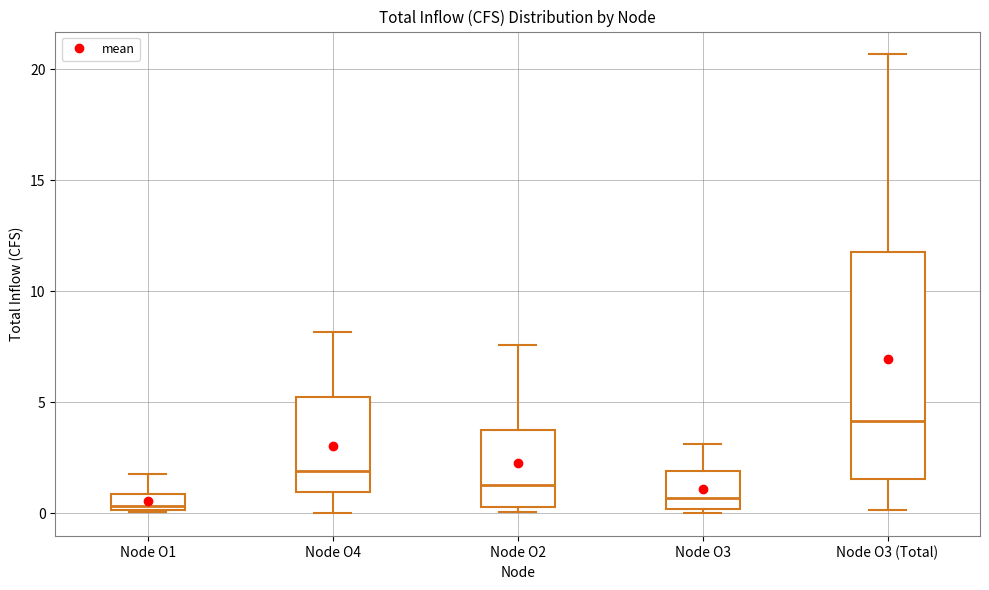

Which box is the tallest, from its lower edge to its upper edge?

Node O3 (Total)